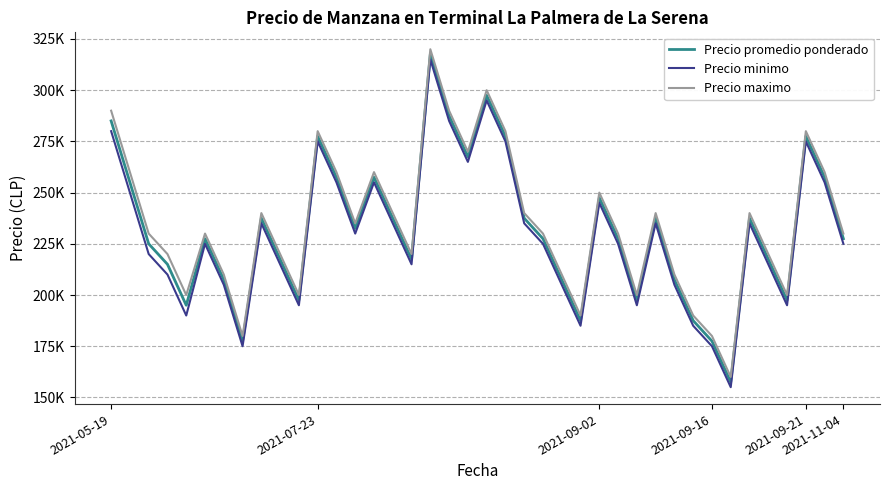

Rank the series by their maximum value, from highest to lowest.

Precio maximo, Precio promedio ponderado, Precio minimo